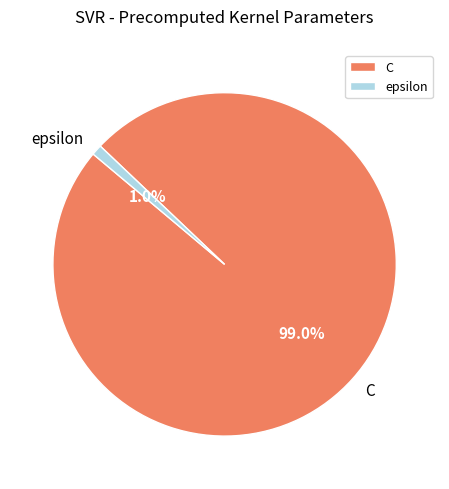

Which has a higher value, epsilon or C?

C